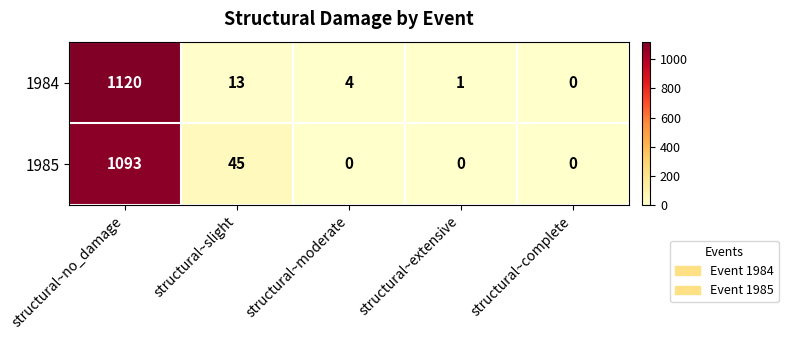

Reading right to left, extract all data points from this chart.

1984: structural~complete=0	structural~extensive=1	structural~moderate=4	structural~slight=13	structural~no_damage=1120
1985: structural~complete=0	structural~extensive=0	structural~moderate=0	structural~slight=45	structural~no_damage=1093